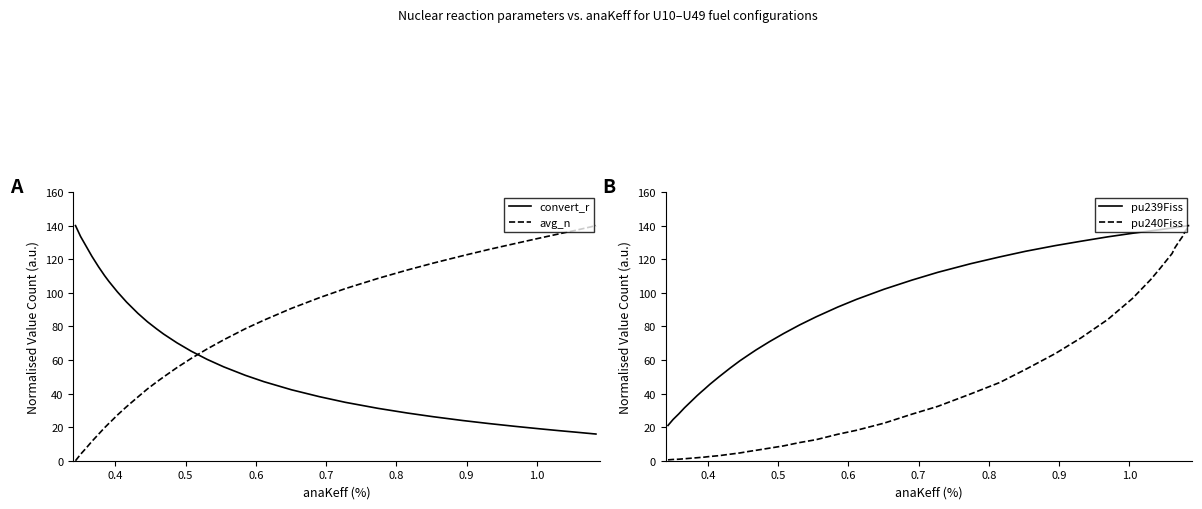

How many times do convert_r and pu239Fiss cross each other?

1